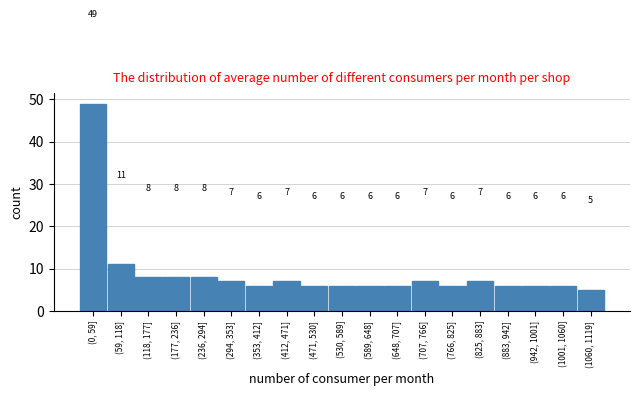

Reading right to left, extract all data points from this chart.

(1060, 1119]=5	(1001, 1060]=6	(942, 1001]=6	(883, 942]=6	(825, 883]=7	(766, 825]=6	(707, 766]=7	(648, 707]=6	(589, 648]=6	(530, 589]=6	(471, 530]=6	(412, 471]=7	(353, 412]=6	(294, 353]=7	(236, 294]=8	(177, 236]=8	(118, 177]=8	(59, 118]=11	(0, 59]=49